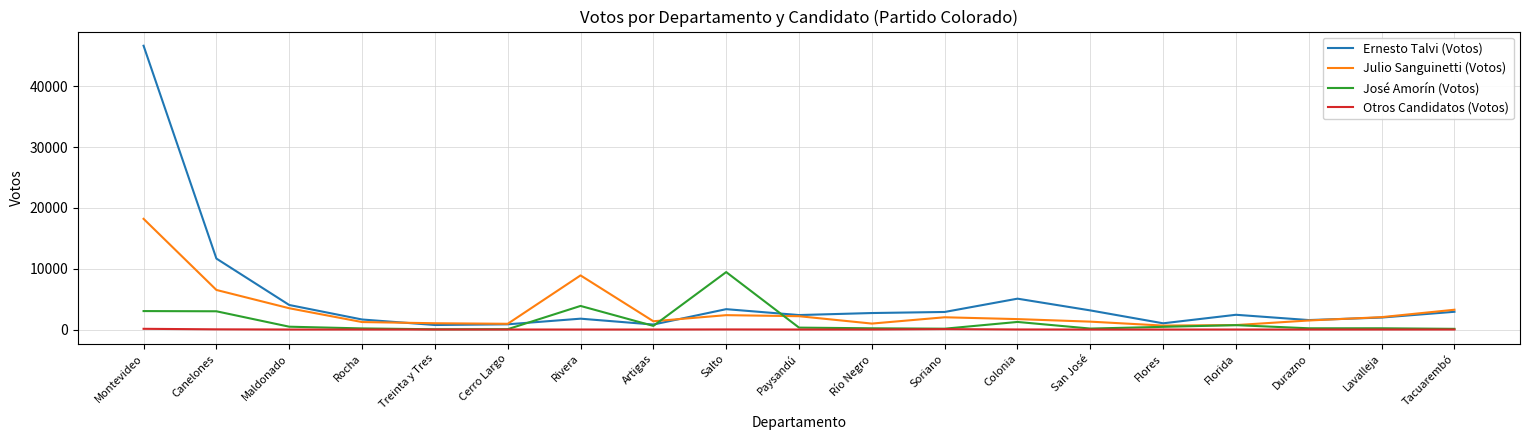

What is the greatest value displayed?

46704